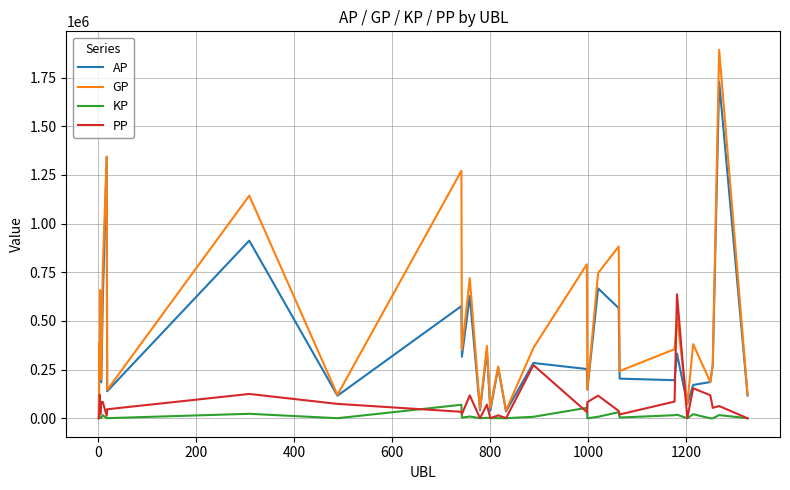

Which series has the largest range (max minus min)?

GP